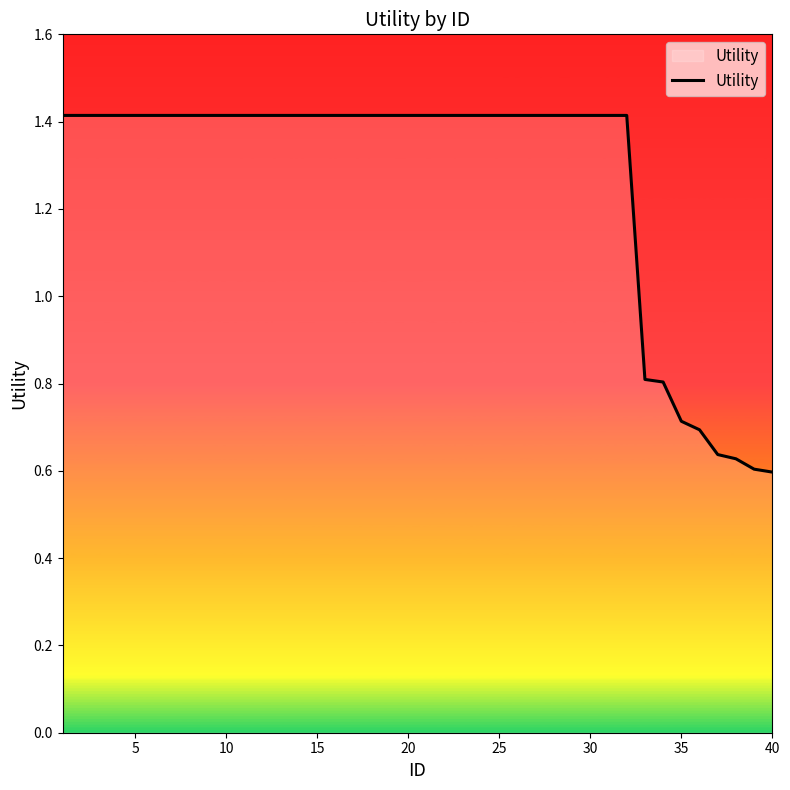

What is the greatest value displayed?

1.4